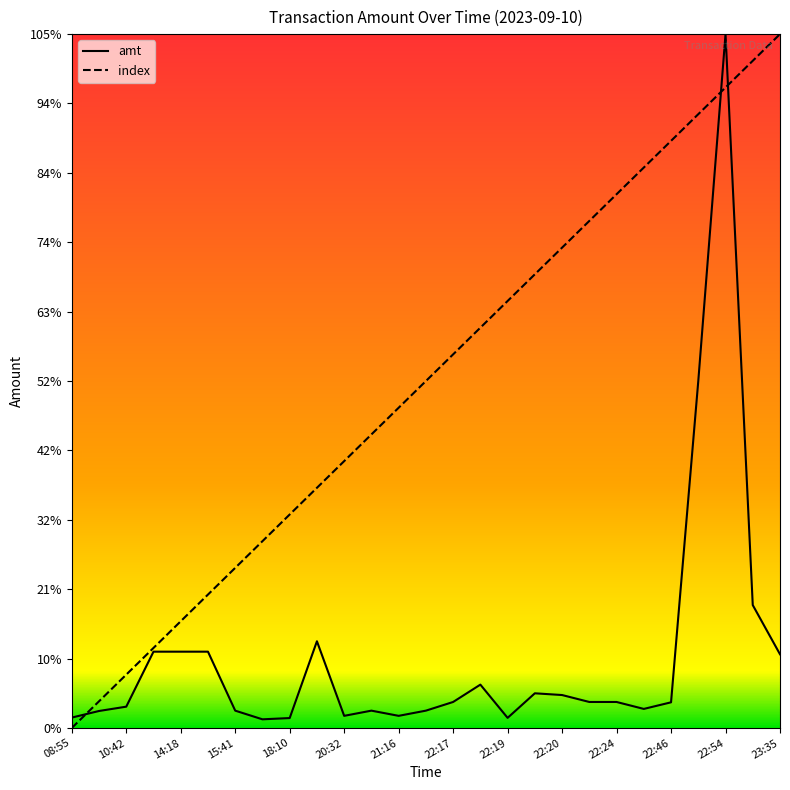

What are all the series names shown in the legend?

amt, index